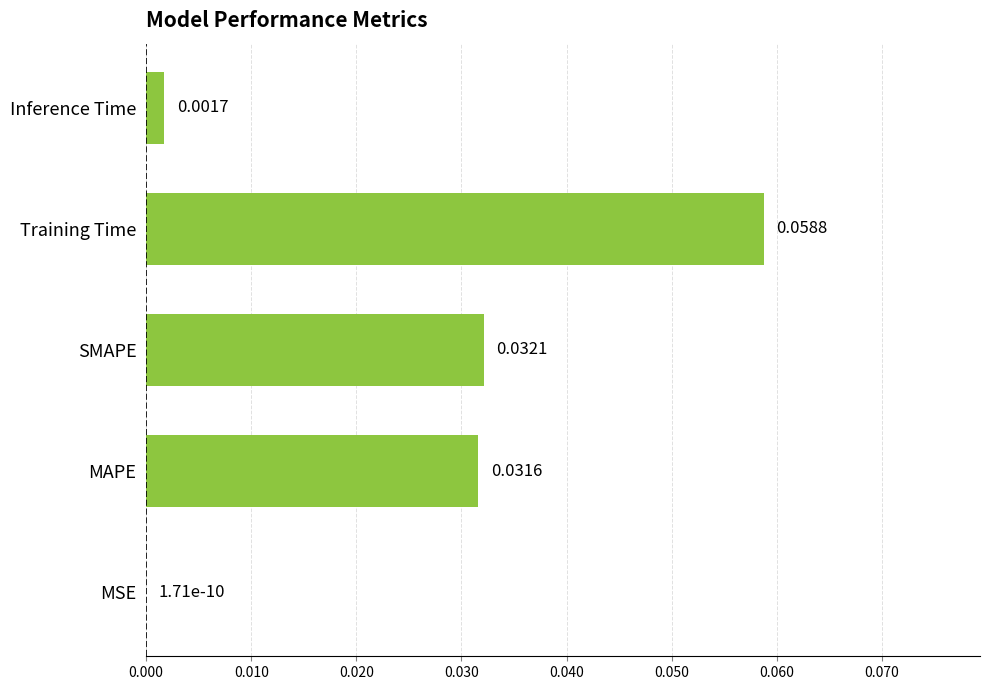

At which label is the value closest to 0?

MSE